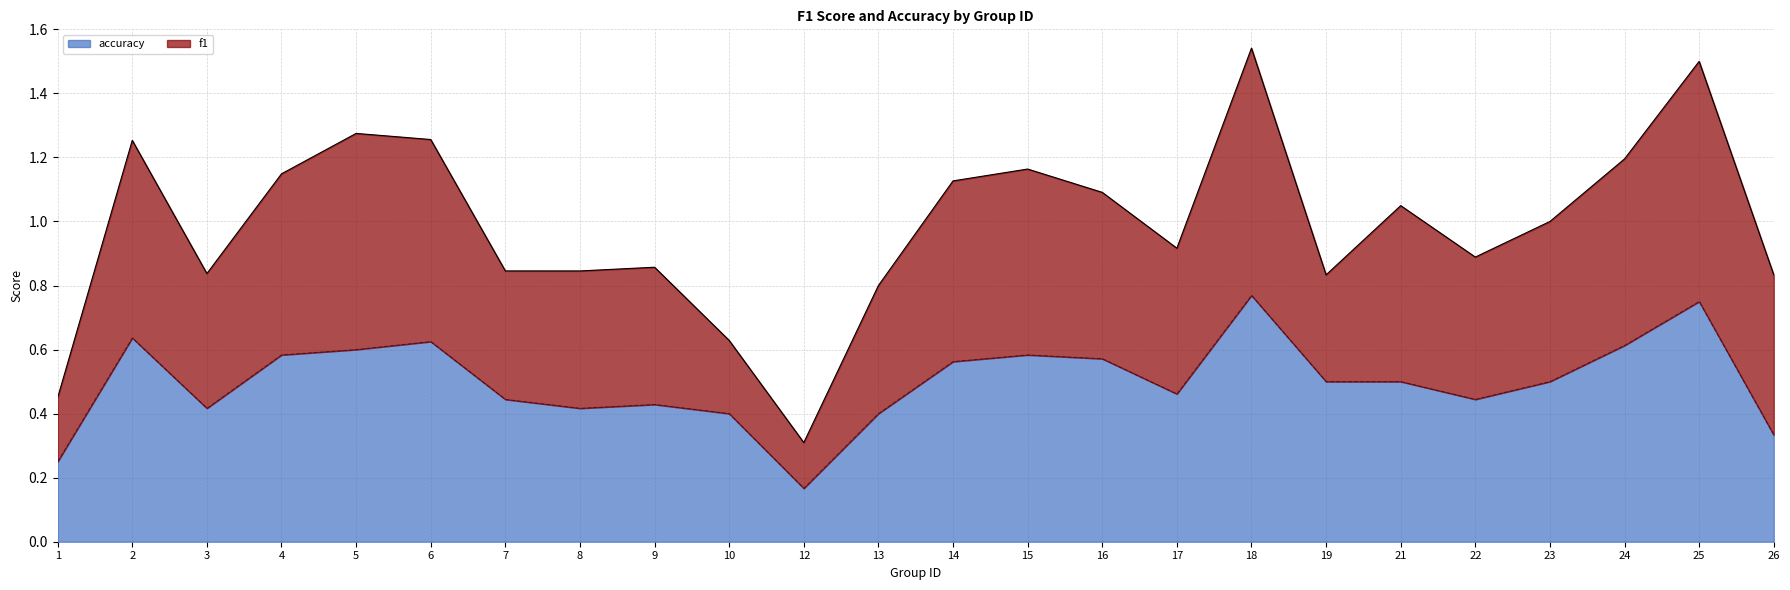

At which label does accuracy reach its minimum?

12